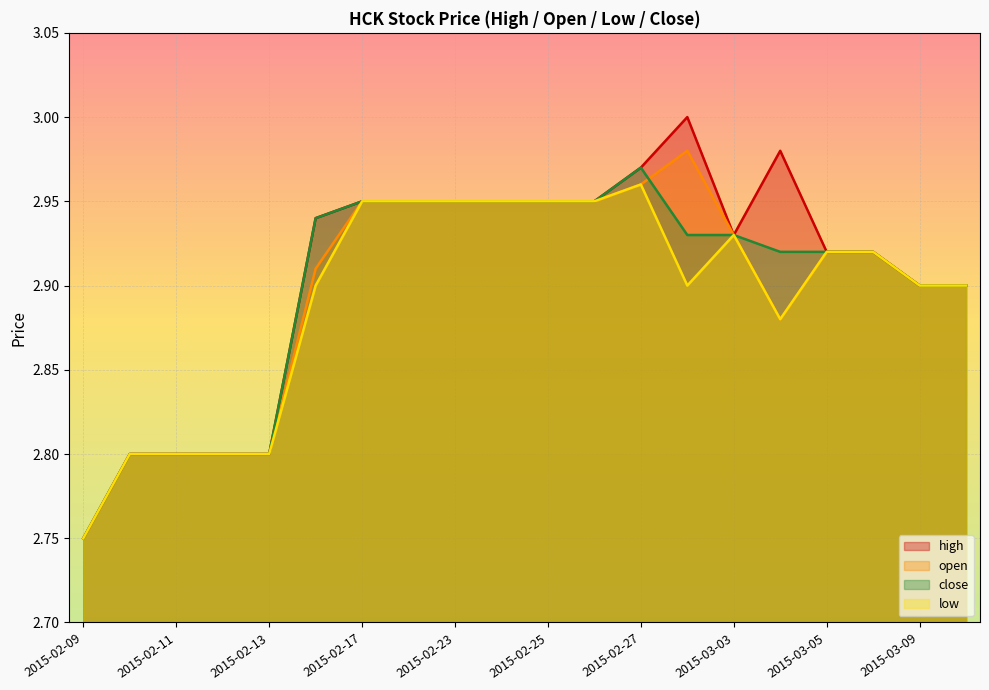

What is the average value of the high series?

2.9